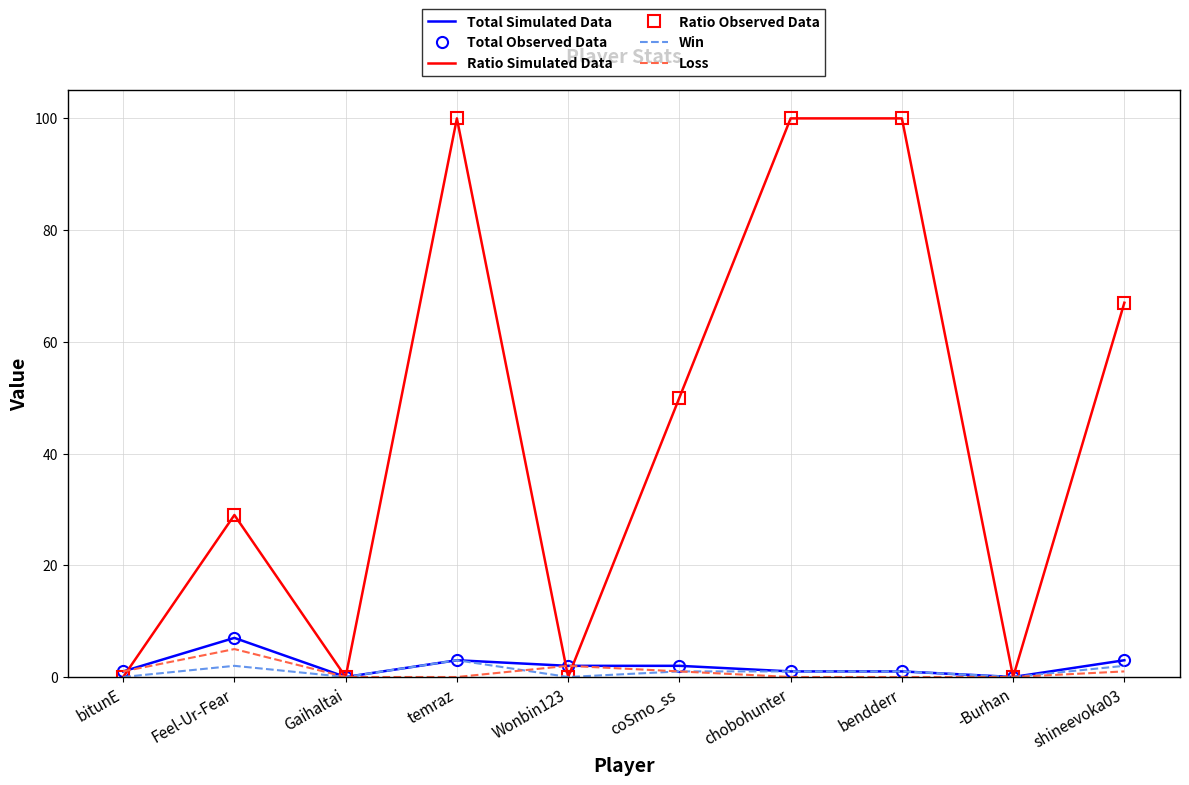

Which category has the highest value across all series?

temraz